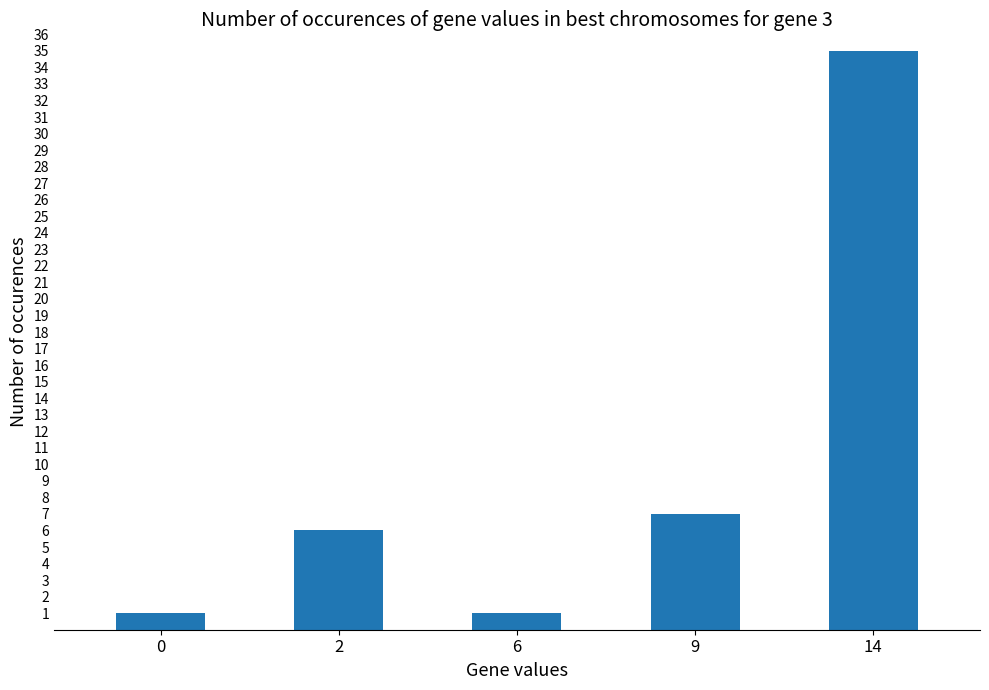

What is the approximate value at 14?

35